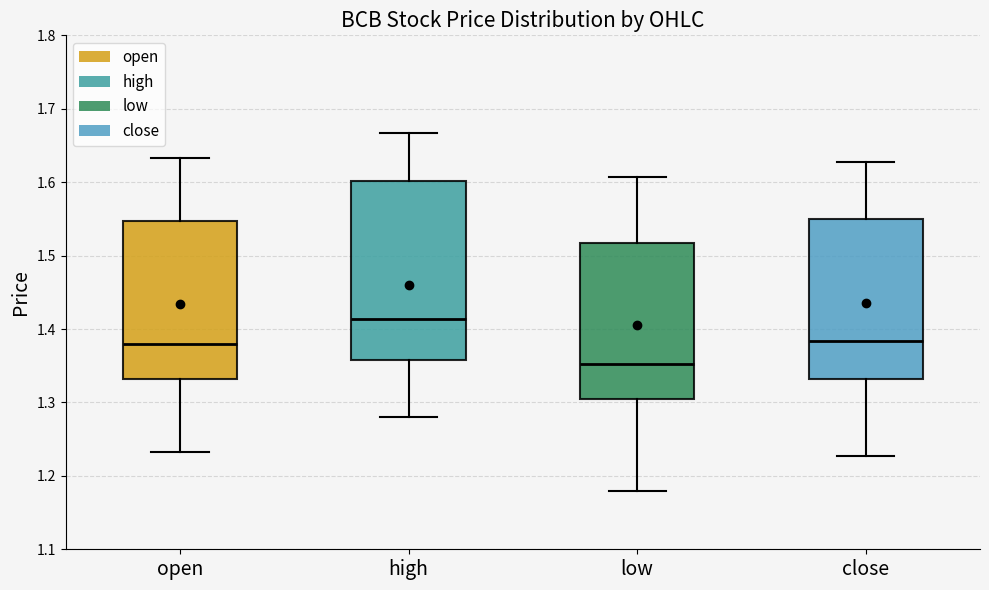

Where is the lower edge of the box for low on the y-axis? The values are not printed on the chart, so give them approximately, as read against the axis.

1.31